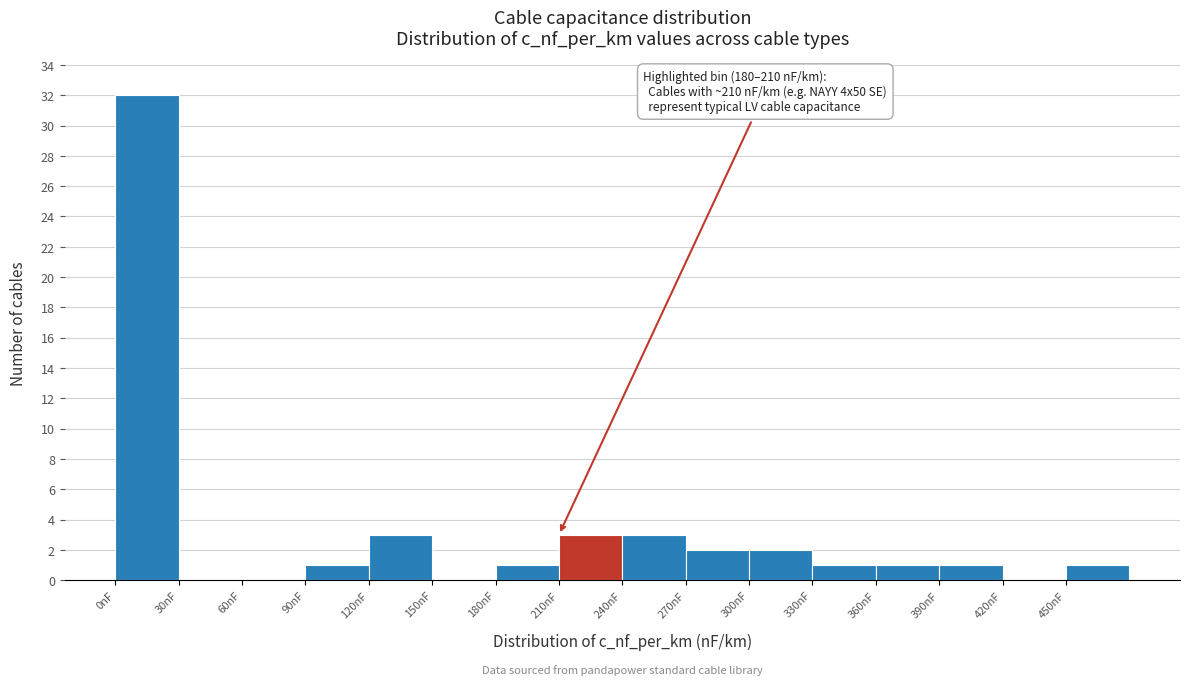

Which range on the x-axis has the tallest bar?

0 to 30